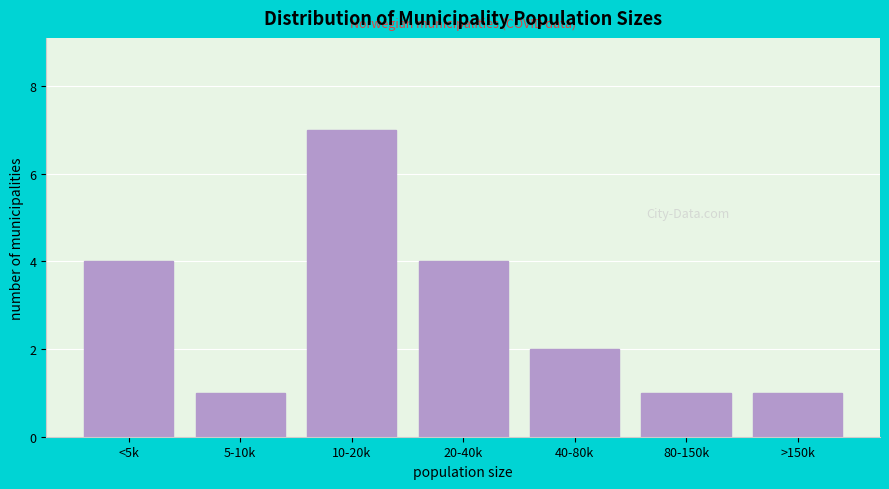

Reading left to right, what are all the values shown in this chart?

<5k=4	5-10k=1	10-20k=7	20-40k=4	40-80k=2	80-150k=1	>150k=1